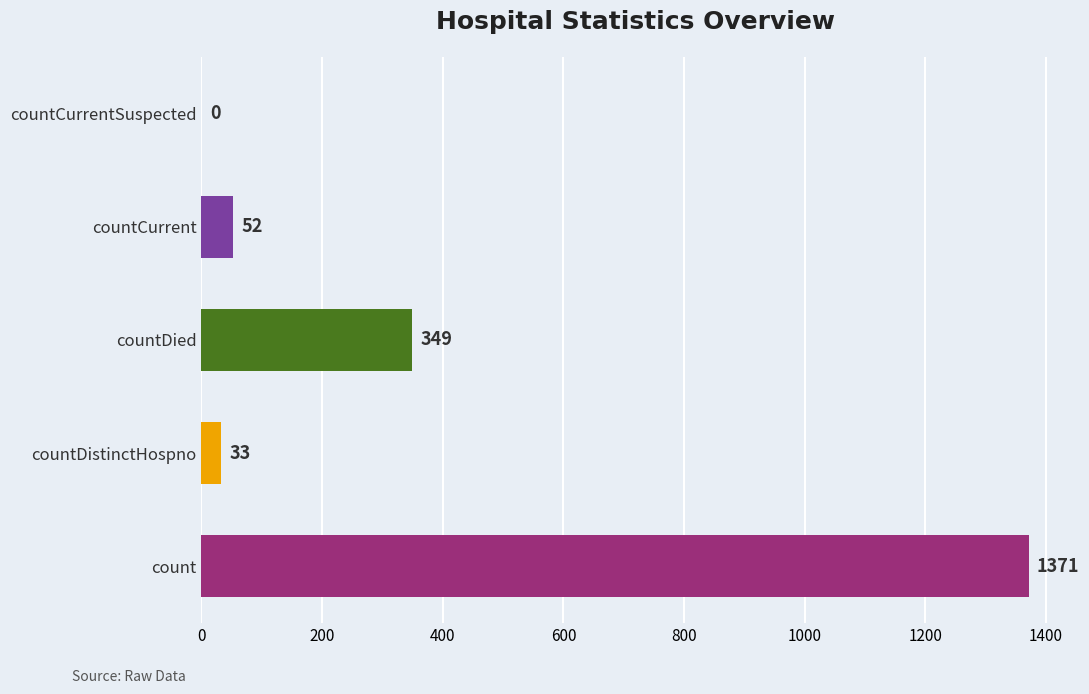

How many positive values are there?

4